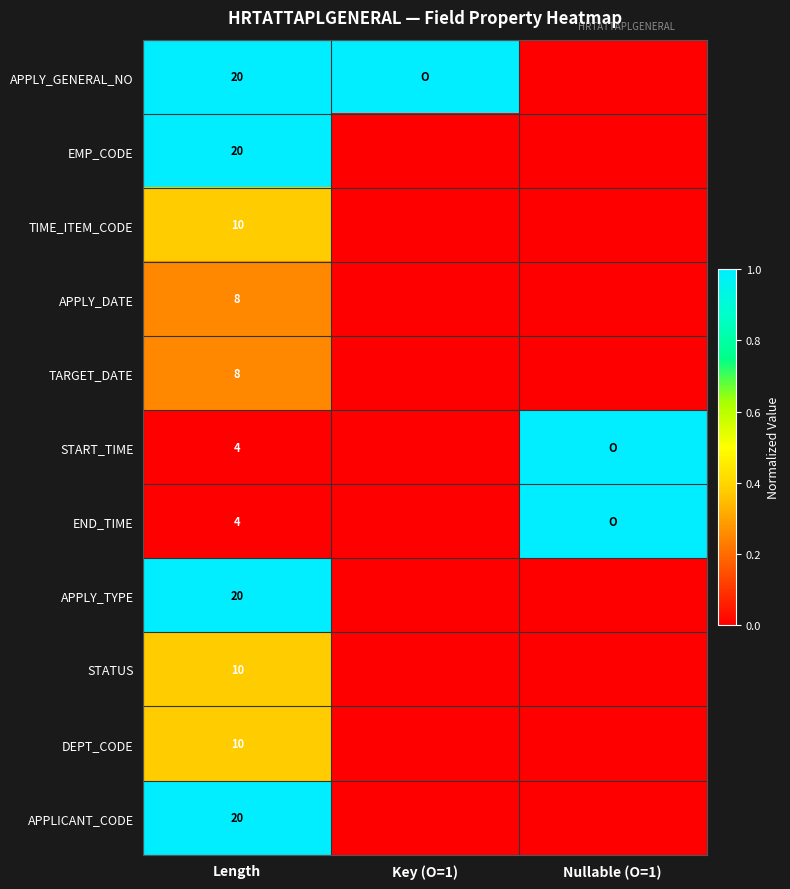

The value of DEPT_CODE at Length is 17. True or false?

False